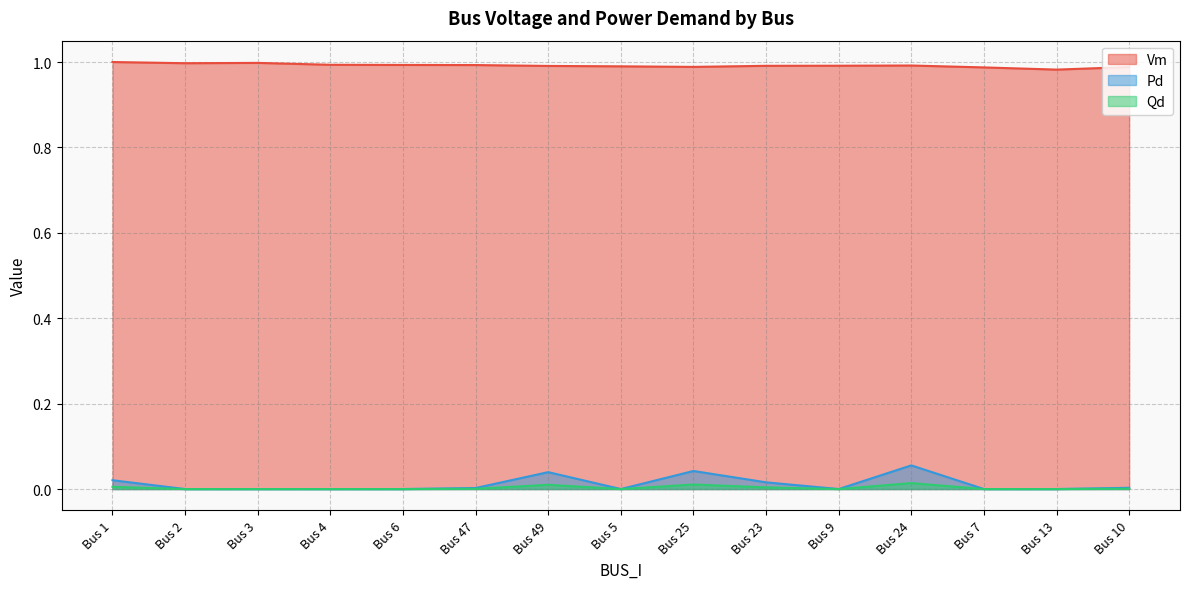

What are all the series names shown in the legend?

Vm, Pd, Qd